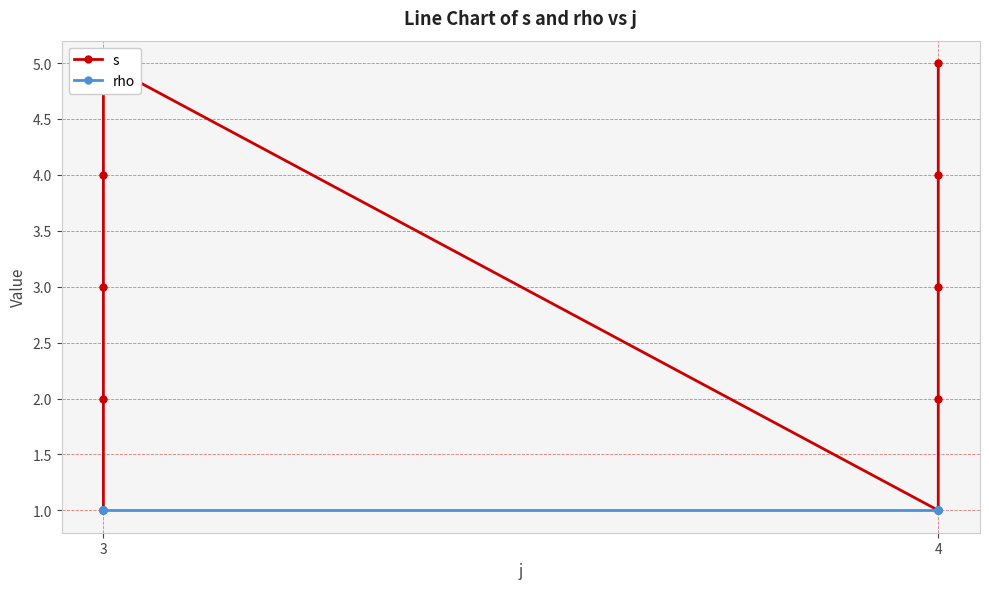

Reading left to right, list all the values displayed in this chart.

s: 1	2	3	4	5	1	2	3	4	5
rho: 1	1	1	1	1	1	1	1	1	1